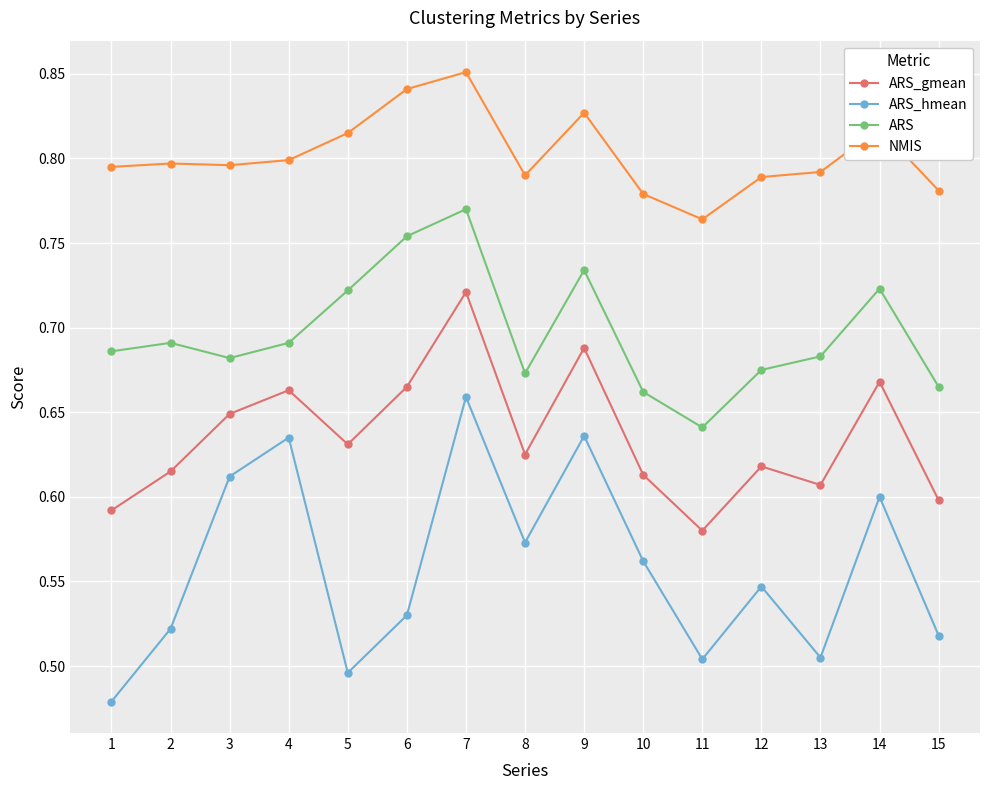

The ARS_gmean series shows 0.3 at 4. True or false?

False